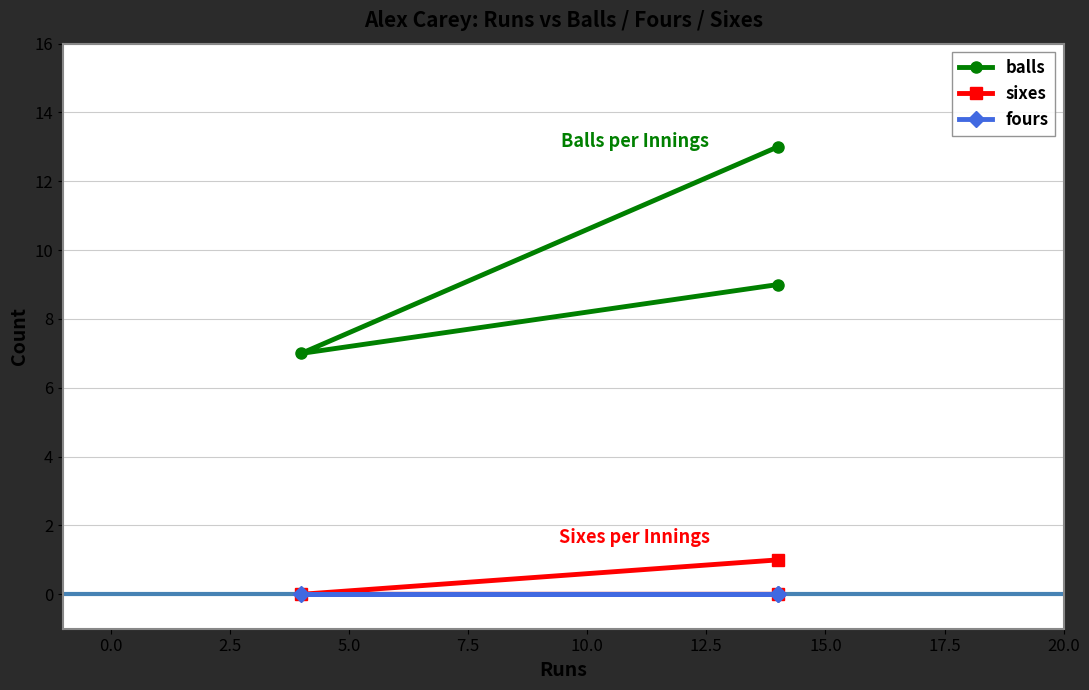

How many positive values does the sixes series have?

1